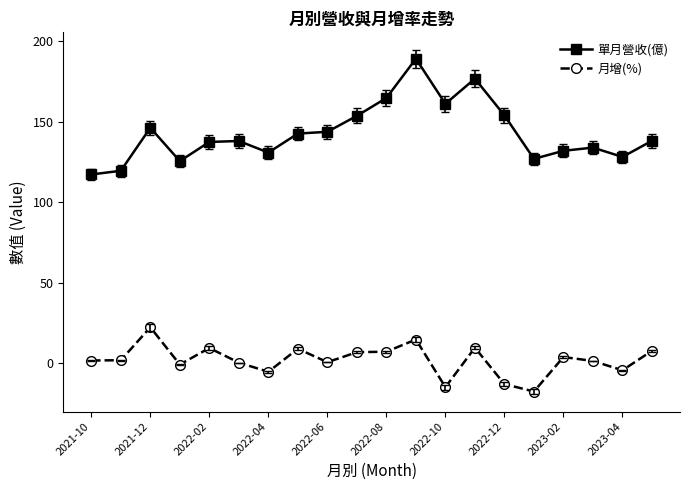

What is the sum of all 月增(%) values?

42.2